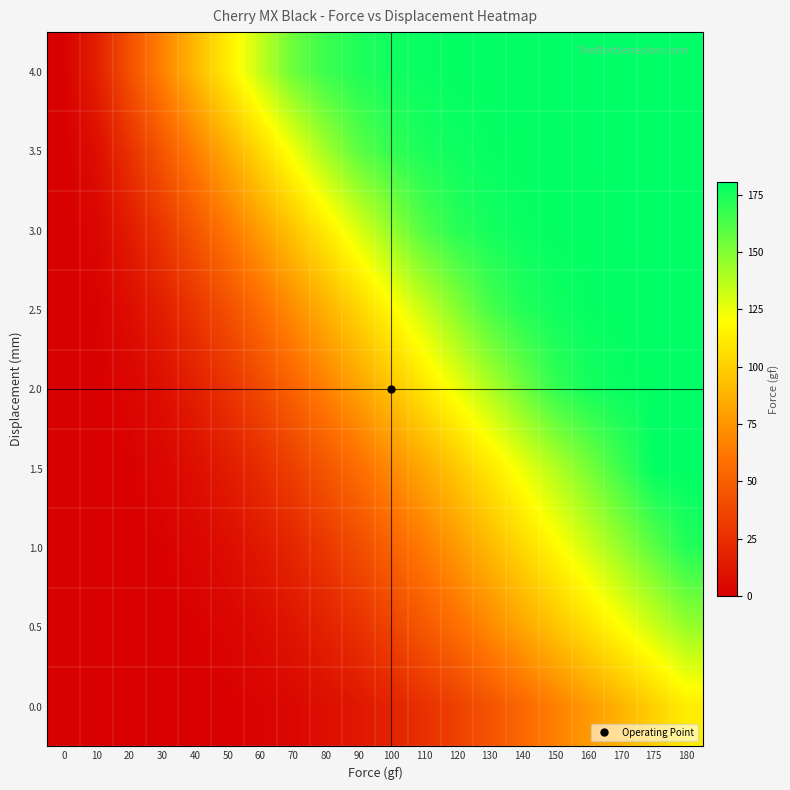

Reading left to right, transcribe all the data shown in this chart.

0.0: 0=0.0	10=0.0	20=0.0	30=0.0	40=0.0	50=0.5	60=2.1	70=4.3	80=7.8	90=12.5	100=18.2	110=25.6	120=34.1	130=43.8	140=54.2	150=65.3	160=76.8	170=88.1	175=100.2	180=112.4
0.5: 0=0.0	10=0.0	20=0.0	30=0.1	40=0.8	50=2.9	60=6.4	70=11.2	80=17.8	90=25.9	100=35.4	110=46.2	120=57.8	130=69.9	140=82.1	150=94.8	160=107.2	170=119.8	175=132.1	180=144.6
1.0: 0=0.0	10=0.0	20=0.2	30=1.1	40=3.2	50=7.1	60=12.8	70=20.1	80=29.2	90=39.8	100=51.4	110=63.8	120=76.9	130=90.2	140=103.8	150=117.4	160=131.2	170=144.9	175=158.8	180=172.4
1.5: 0=0.0	10=0.1	20=0.9	30=3.2	40=7.8	50=14.5	60=23.1	70=33.4	80=44.9	90=57.2	100=70.1	110=83.4	120=96.9	130=110.6	140=124.4	150=138.2	160=152.1	170=165.9	175=179.8	180=180.4
2.0: 0=0.0	10=0.4	20=2.8	30=7.9	40=15.8	50=26.2	60=38.4	70=51.8	80=65.9	90=80.2	100=94.8	110=109.4	120=124.1	130=138.8	140=153.6	150=168.2	160=175.1	170=178.3	175=179.6	180=180.4
2.5: 0=0.0	10=1.2	20=6.8	30=15.9	40=27.8	50=41.4	60=56.2	70=71.4	80=86.8	90=102.2	100=117.6	110=133.1	120=148.4	130=163.2	140=172.1	150=176.8	160=178.9	170=179.8	175=180.2	180=180.4
3.0: 0=0.0	10=3.1	20=14.2	30=28.4	40=44.8	50=61.5	60=78.4	70=95.2	80=112.1	90=128.8	100=145.4	110=161.2	120=170.8	130=175.6	140=178.2	150=179.4	160=179.8	170=180.1	175=180.3	180=180.4
3.5: 0=0.0	10=7.2	20=25.6	30=45.2	40=65.1	50=84.8	60=104.2	70=123.4	80=142.1	90=158.8	100=168.4	110=174.2	120=177.1	130=178.8	140=179.6	150=179.9	160=180.1	170=180.2	175=180.3	180=180.4
4.0: 0=0.3	10=15.8	20=42.1	30=66.4	40=89.8	50=112.4	60=134.2	70=154.8	80=166.4	90=172.8	100=176.4	110=178.4	120=179.4	130=179.8	140=180.0	150=180.1	160=180.2	170=180.3	175=180.3	180=180.4